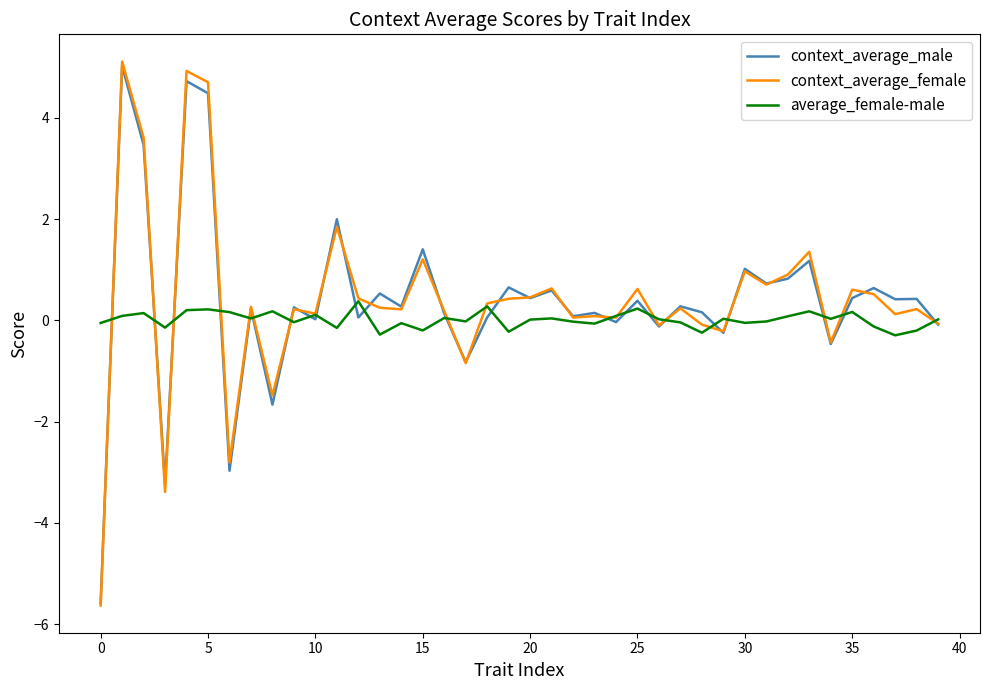

Which series has the largest range (max minus min)?

context_average_female